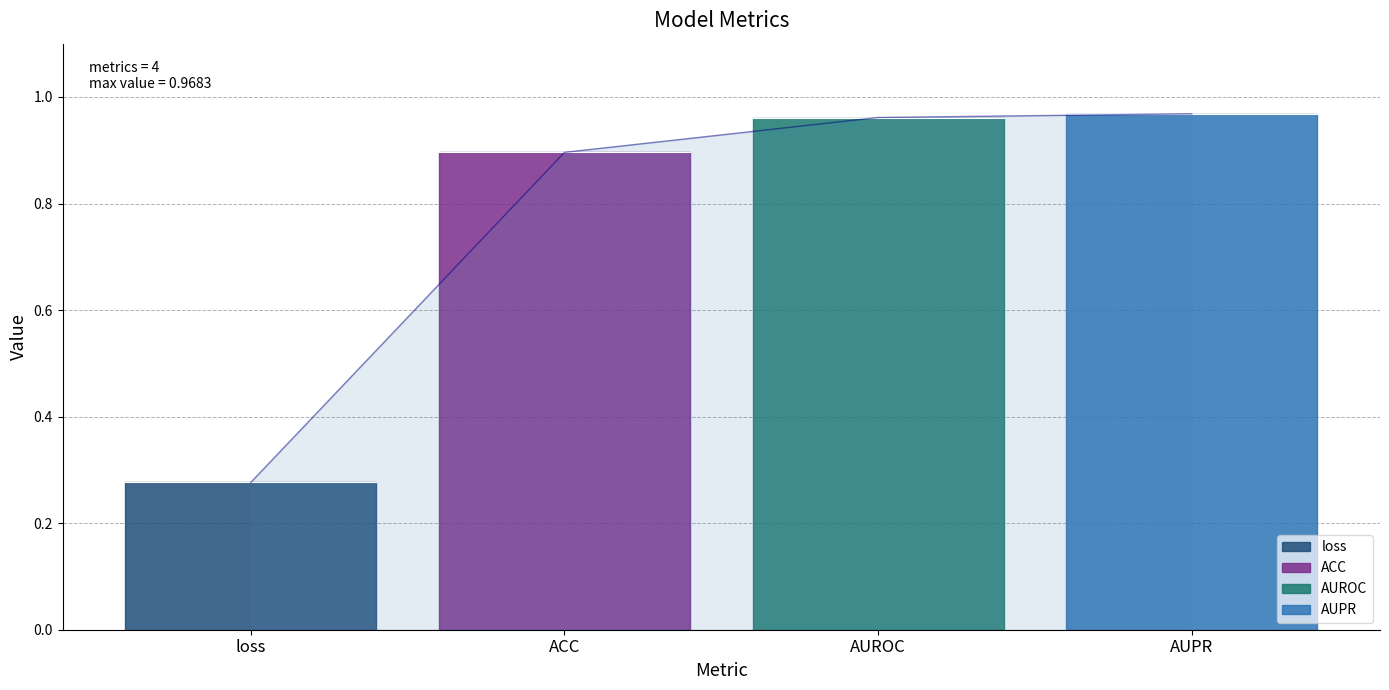

What position from the left is AUPR?

4